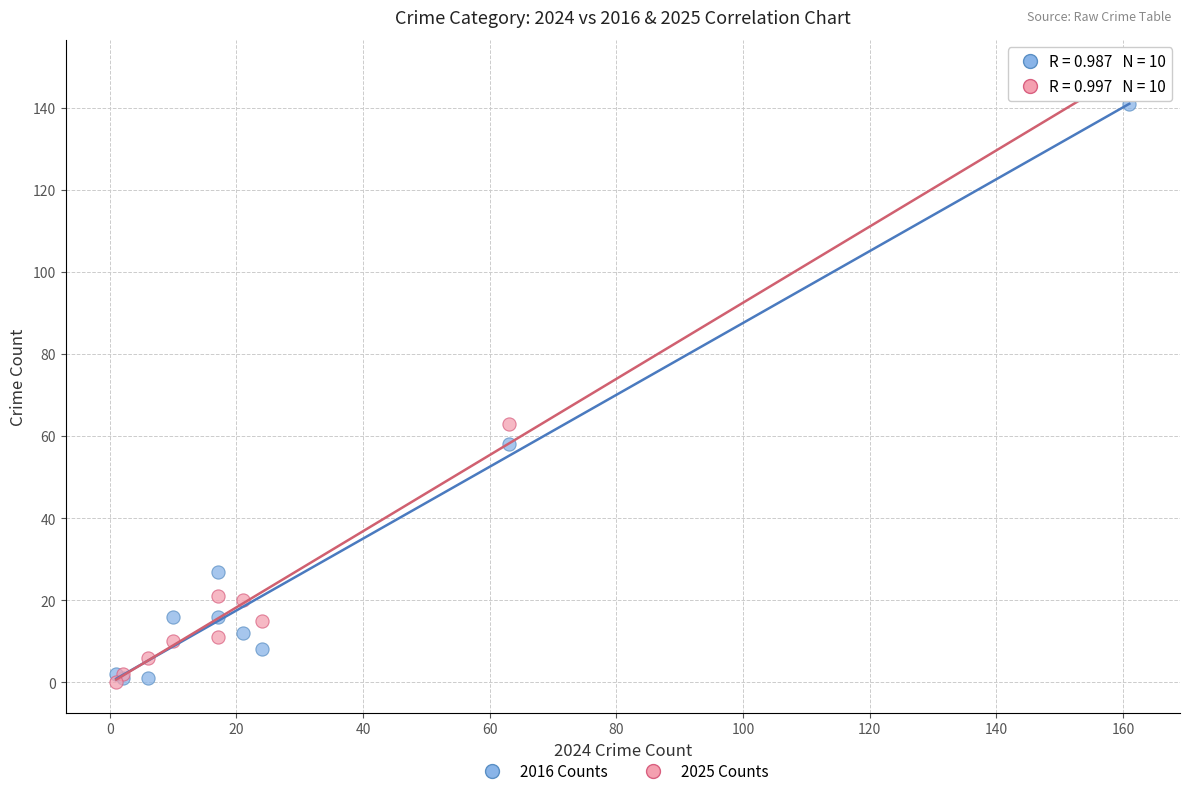

Which series has the widest spread of Y values?

2025 Counts